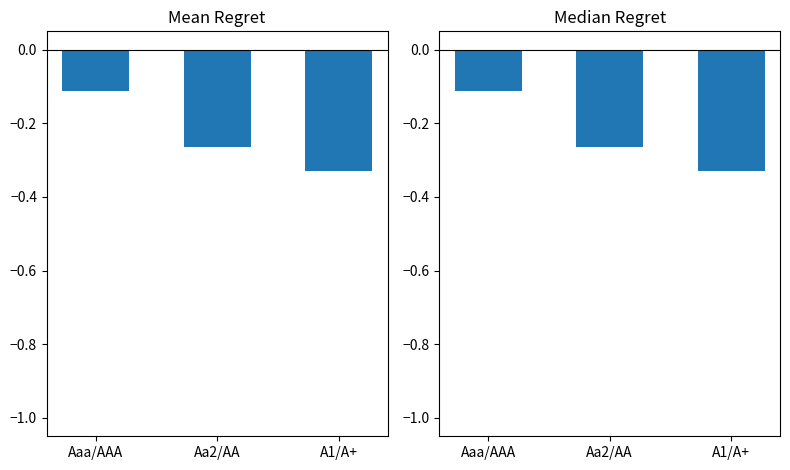

At Aaa/AAA, list the series in order from smallest to largest.

Median equity_value, Mean equity_value